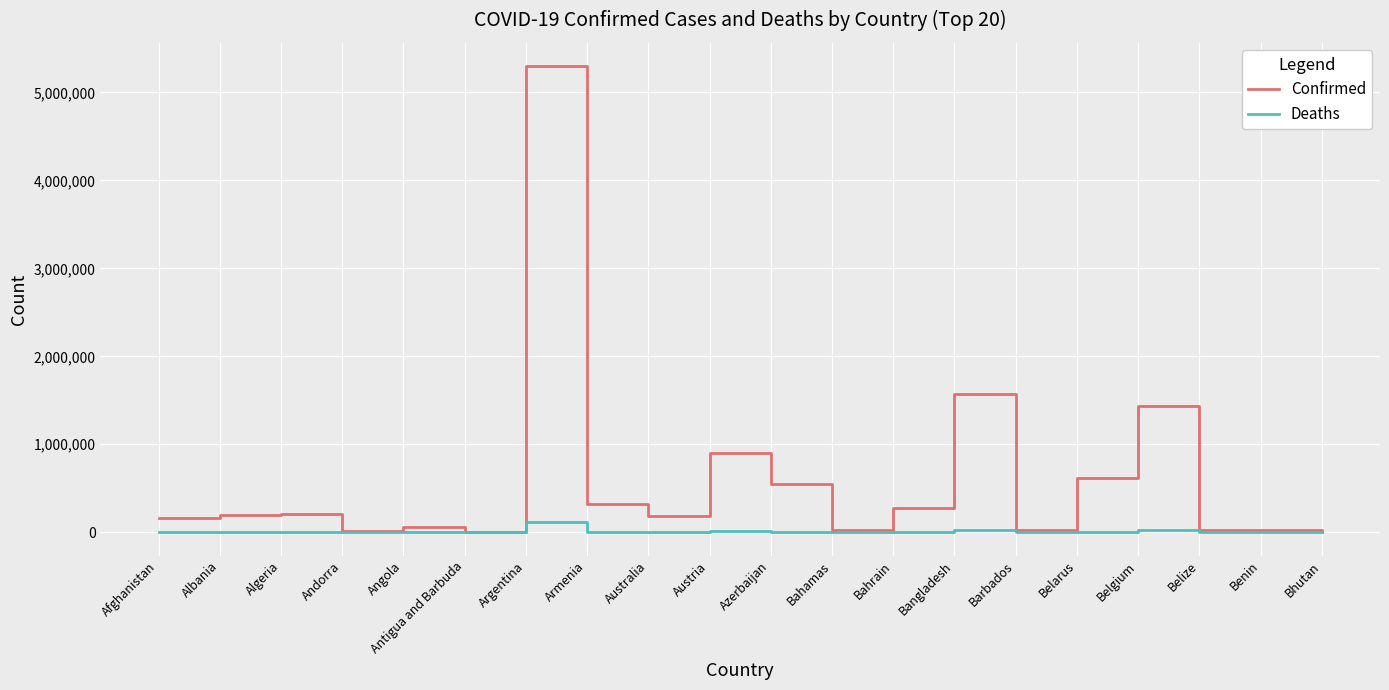

Which label corresponds to the largest value in the chart?

Argentina